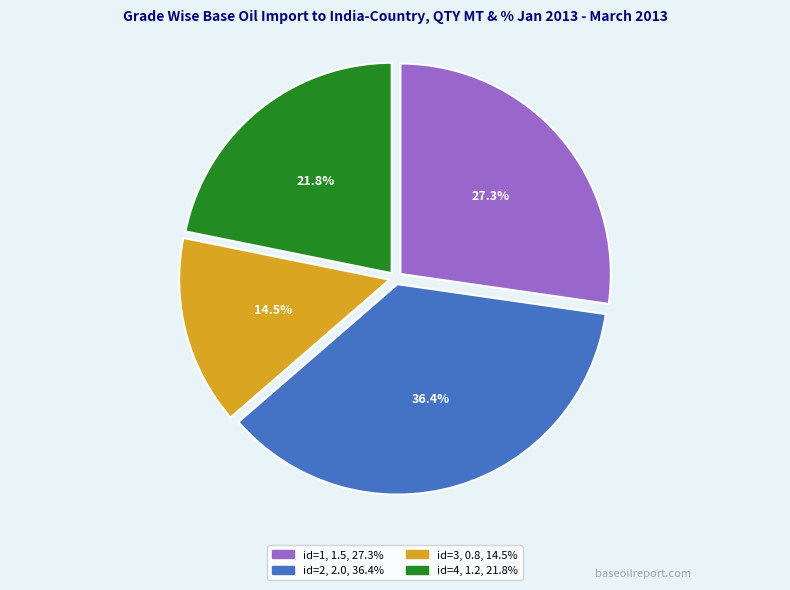

Which category has the smallest portion of the pie?

3